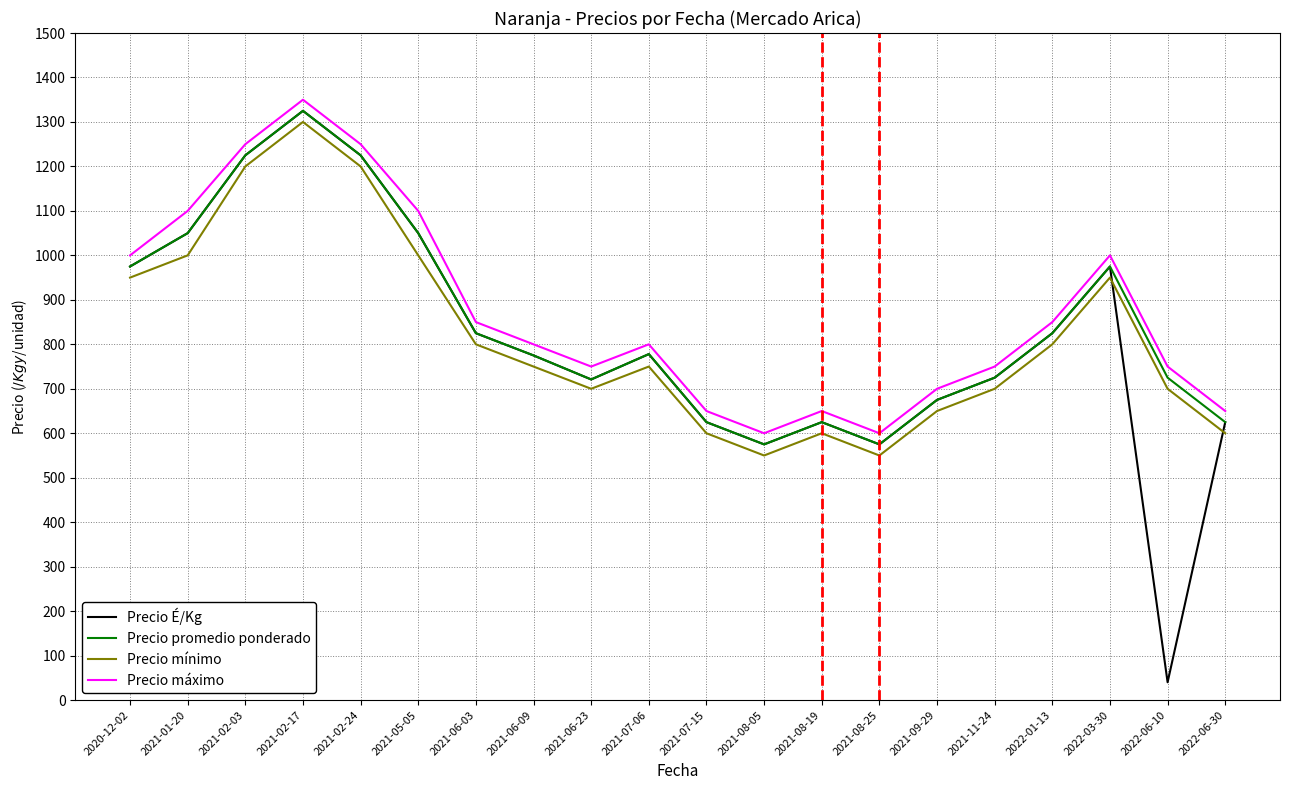

Read the Precio máximo value at 2021-06-03, to the nearest 10.

850